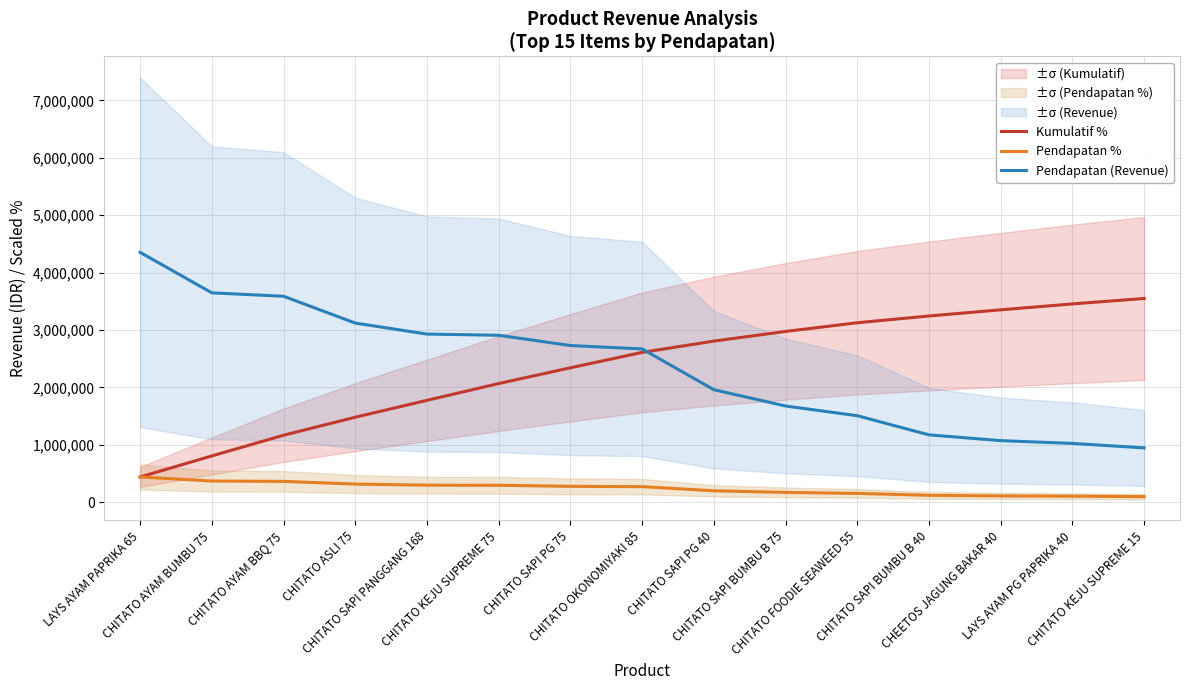

Which series changed the most between CHITATO AYAM BUMBU 75 and CHITATO SAPI PANGGANG 168?

Kumulatif %